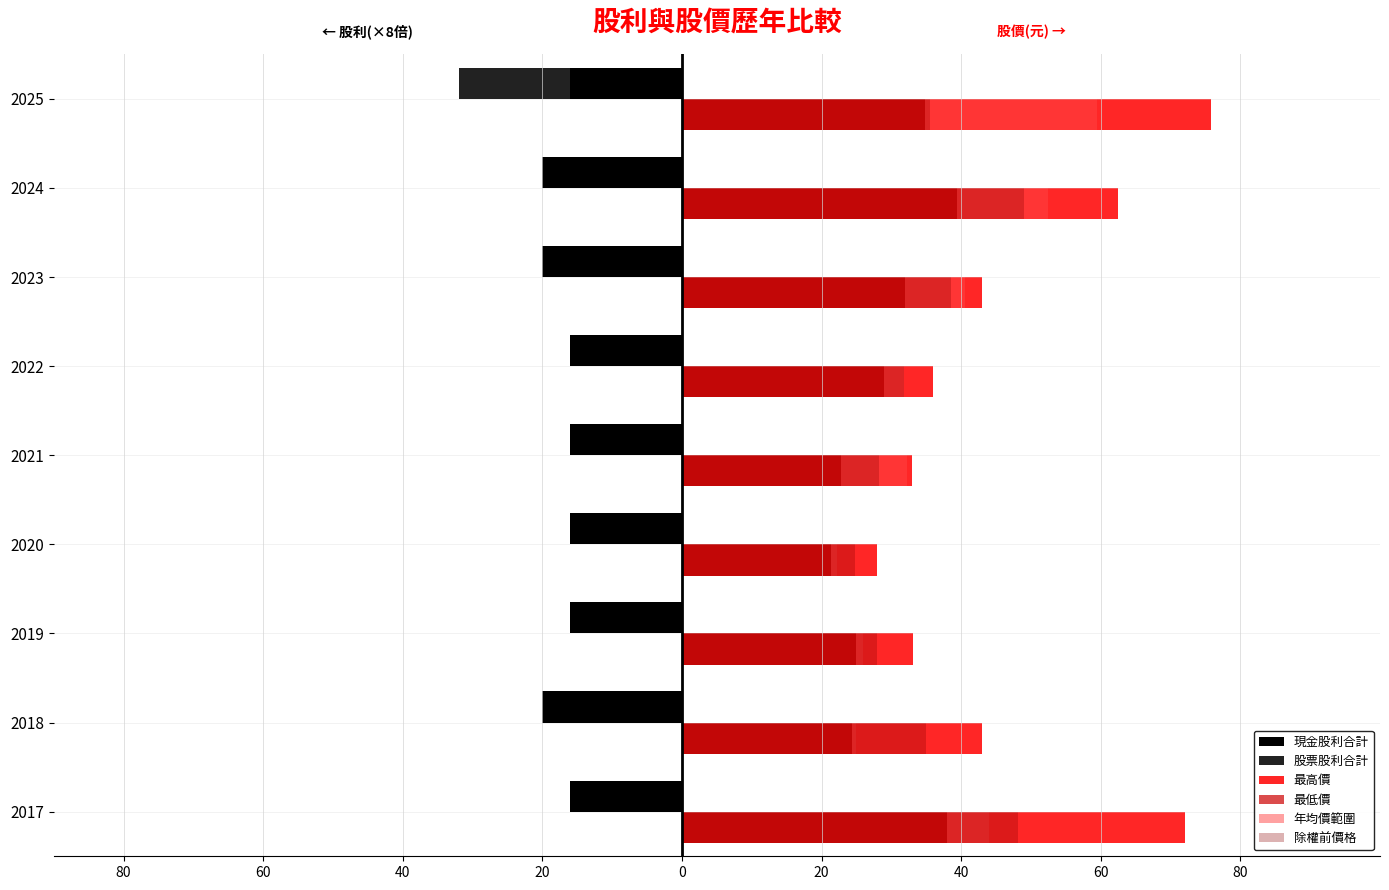

How many data points does each series have?

9